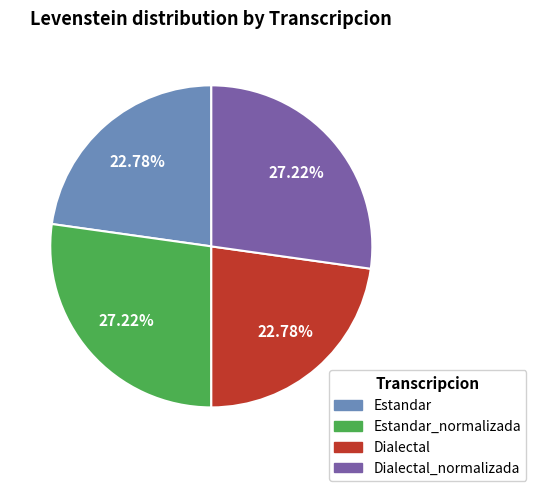

Approximately how many times larger is the value at Estandar_normalizada compared to Estandar?

1.2